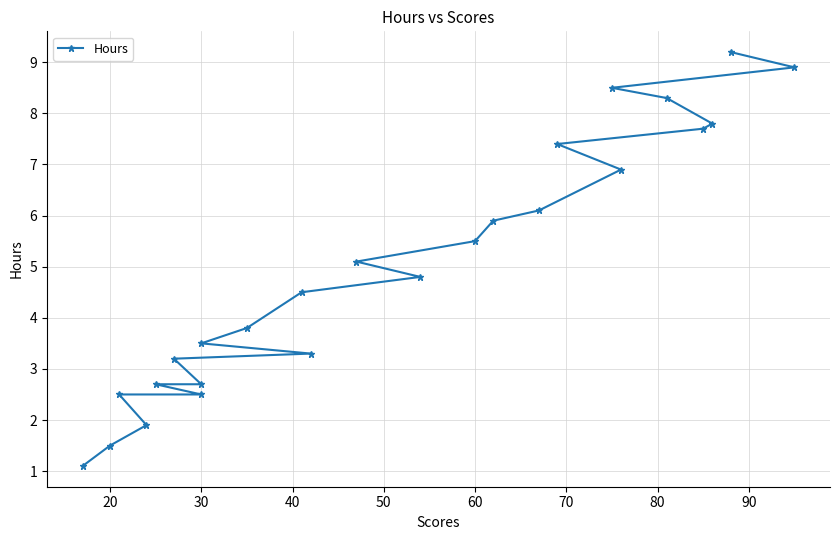

What is the average value?

5.0